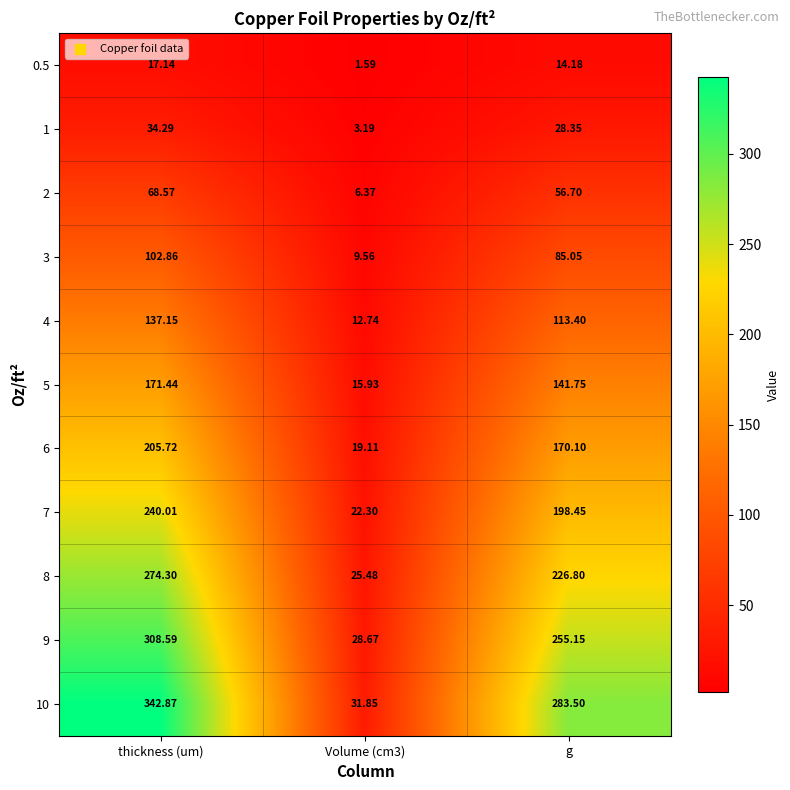

At which category is the sum across all series the highest?

thickness (um)